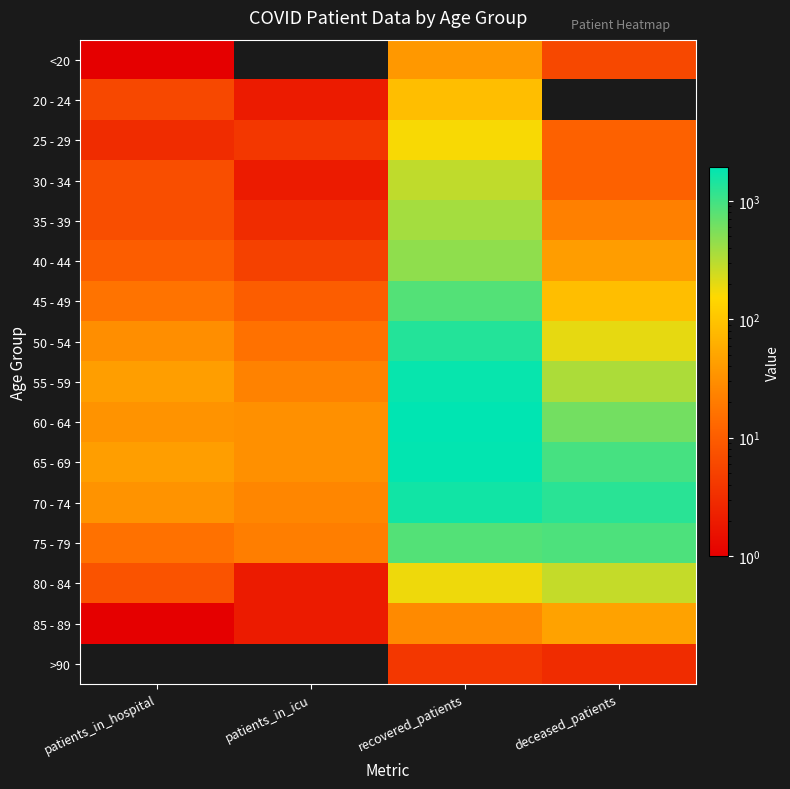

What is the maximum value shown in the chart?

1912